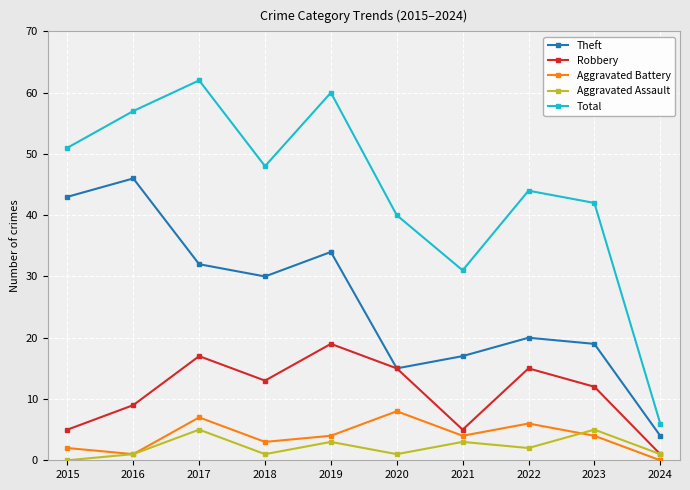

How many interior local peaks does the Theft series have?

3